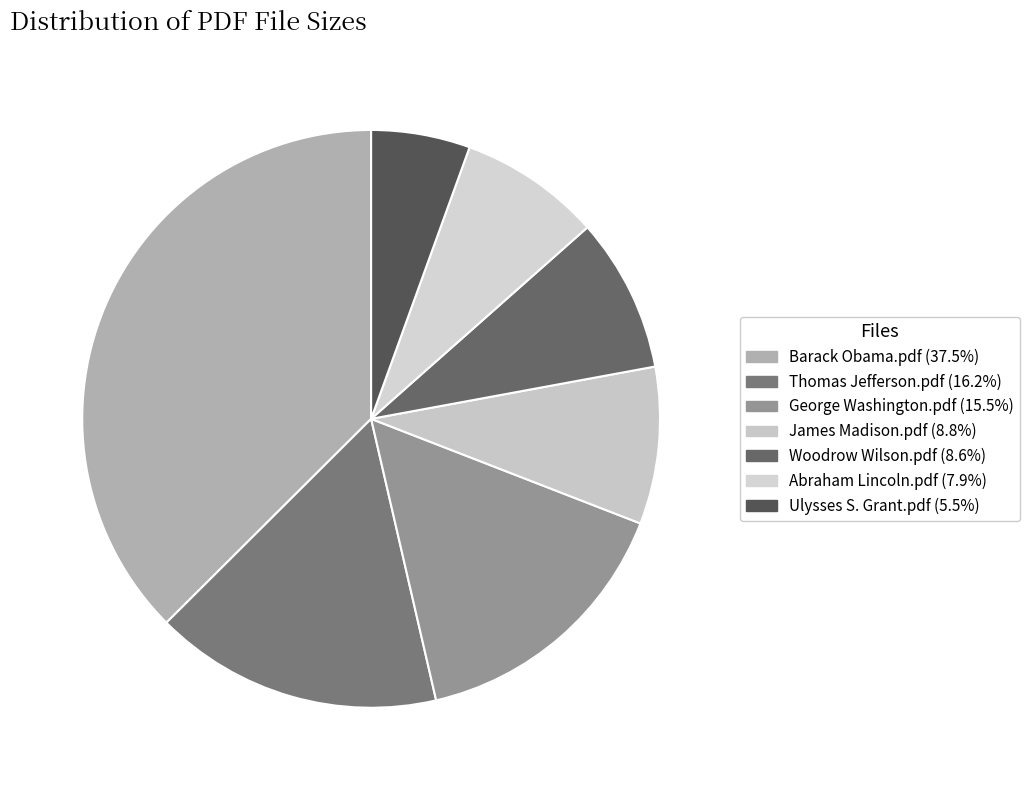

Between Ulysses S. Grant.pdf and Barack Obama.pdf, which is larger?

Barack Obama.pdf